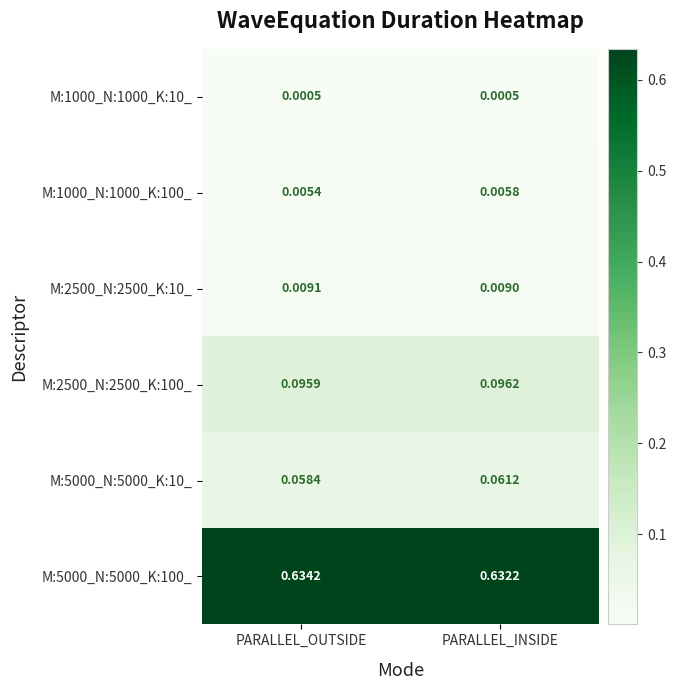

Which category has the highest value across all series?

PARALLEL_OUTSIDE